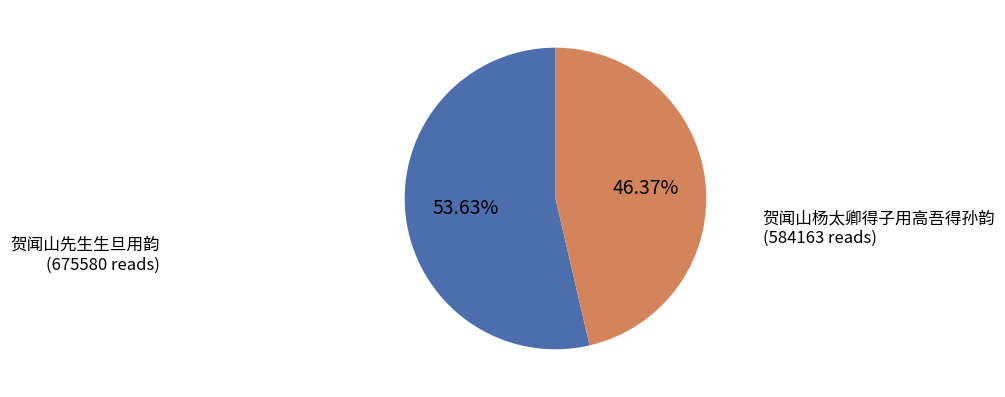

To the nearest percent, what percentage of the pie is 贺闻山杨太卿得子用高吾得孙韵?

46%